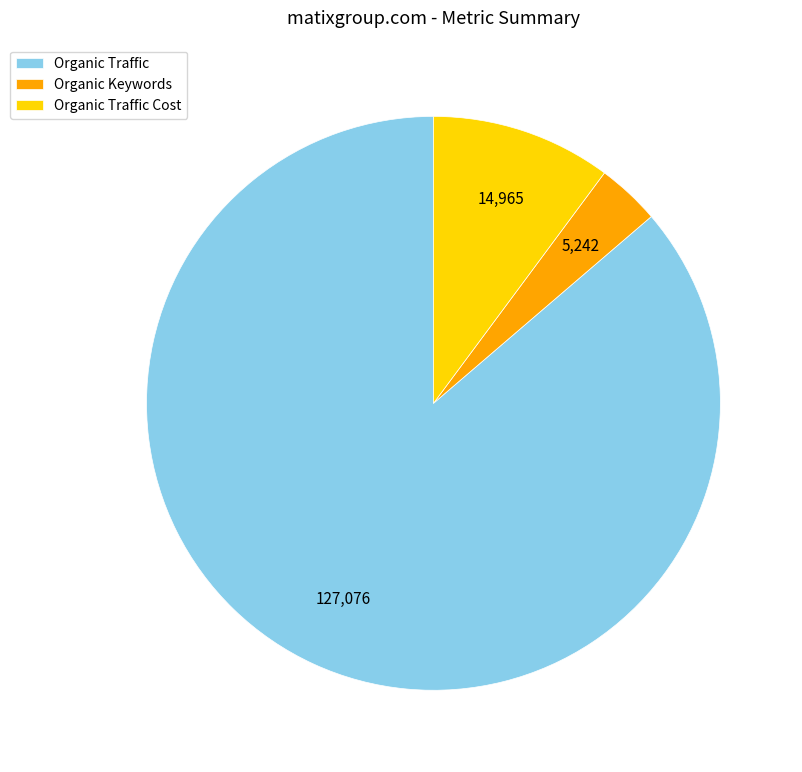

True or false: Organic Traffic Cost accounts for 23% of the total.

False